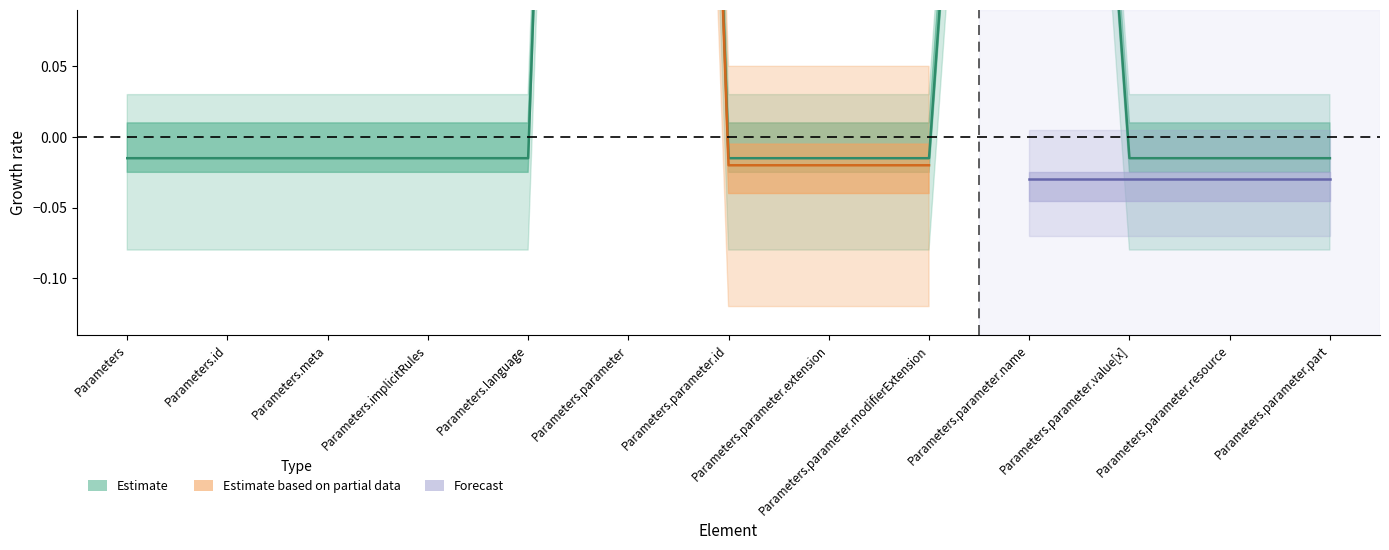

True or false: Estimate and Estimate based on partial data intersect in this chart.

False